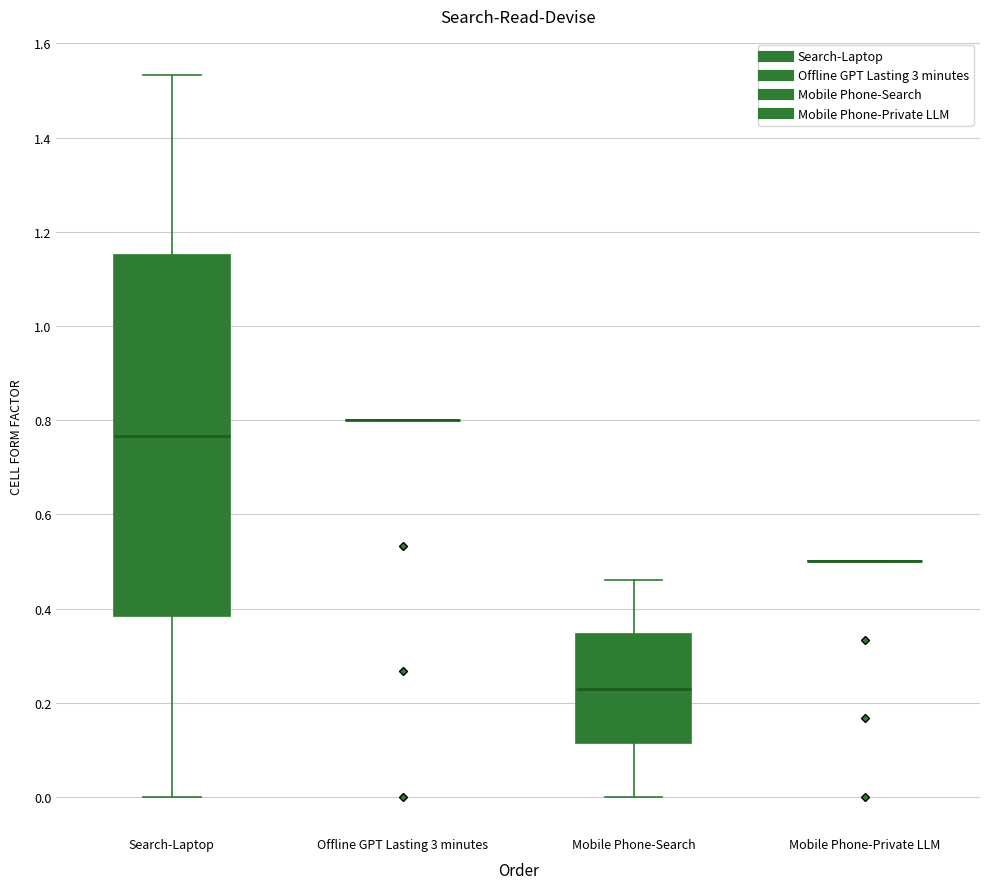

Reading left to right, transcribe this box plot: for each box, give where its median line is, the range the box spans, and where its two whiskers end, as read against the y-axis. The values are not printed on the chart, so give them approximately, as read against the axis.

Search-Laptop: median 0.76, box 0.38 to 1.16, whiskers 0.00 to 1.54
Offline GPT Lasting 3 minutes: box collapsed to a line at 0.80, whiskers 0.80 to 0.80
Mobile Phone-Search: median 0.24, box 0.12 to 0.34, whiskers 0.00 to 0.46
Mobile Phone-Private LLM: box collapsed to a line at 0.50, whiskers 0.50 to 0.50